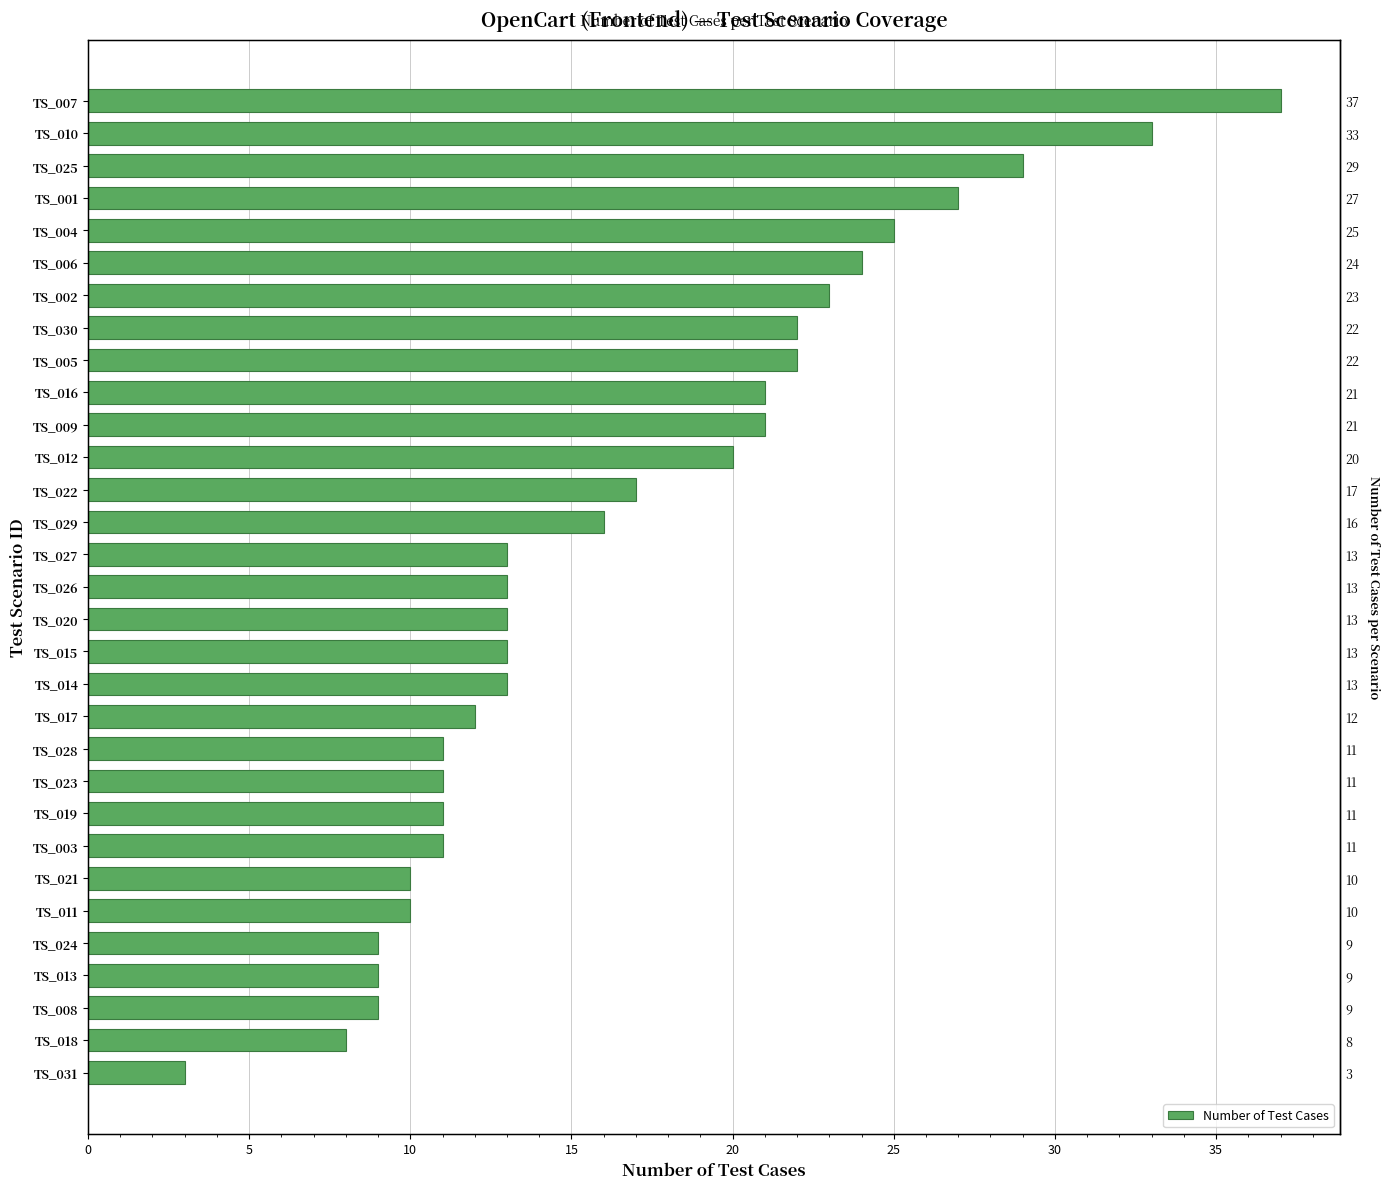

What is the value of the 9th bar from the left?

11